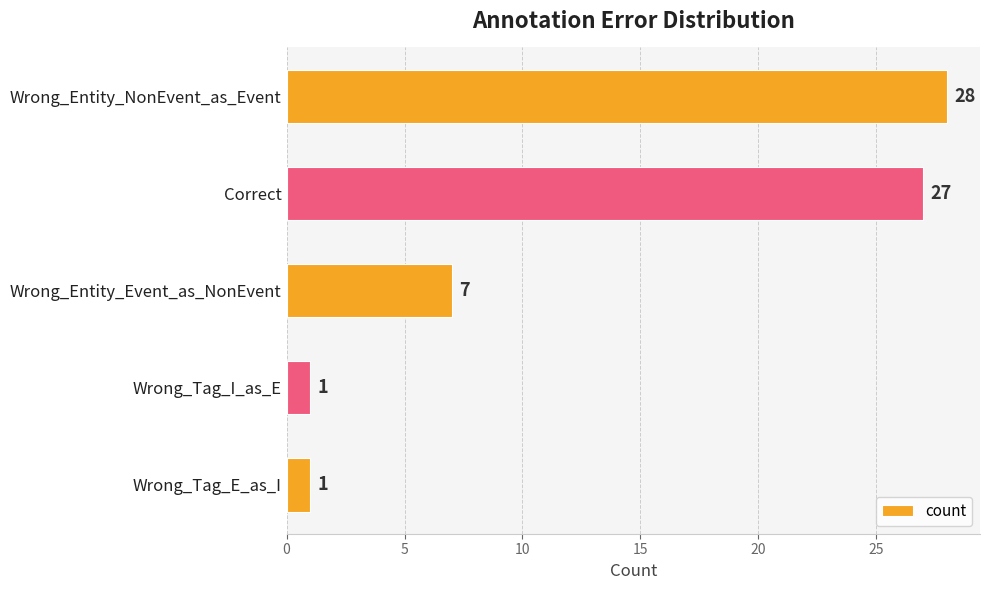

What is the average value?

13